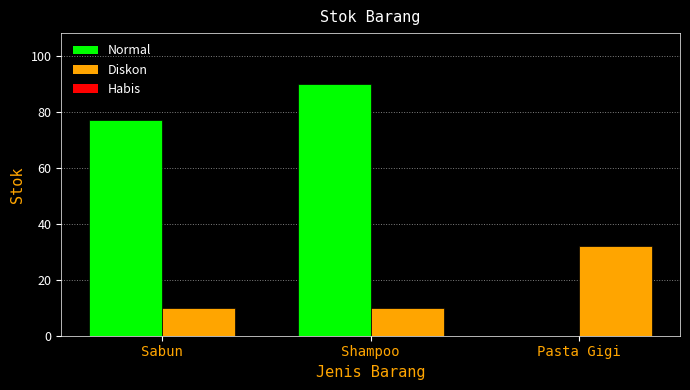

Which series changed the most between Sabun and Shampoo?

Normal